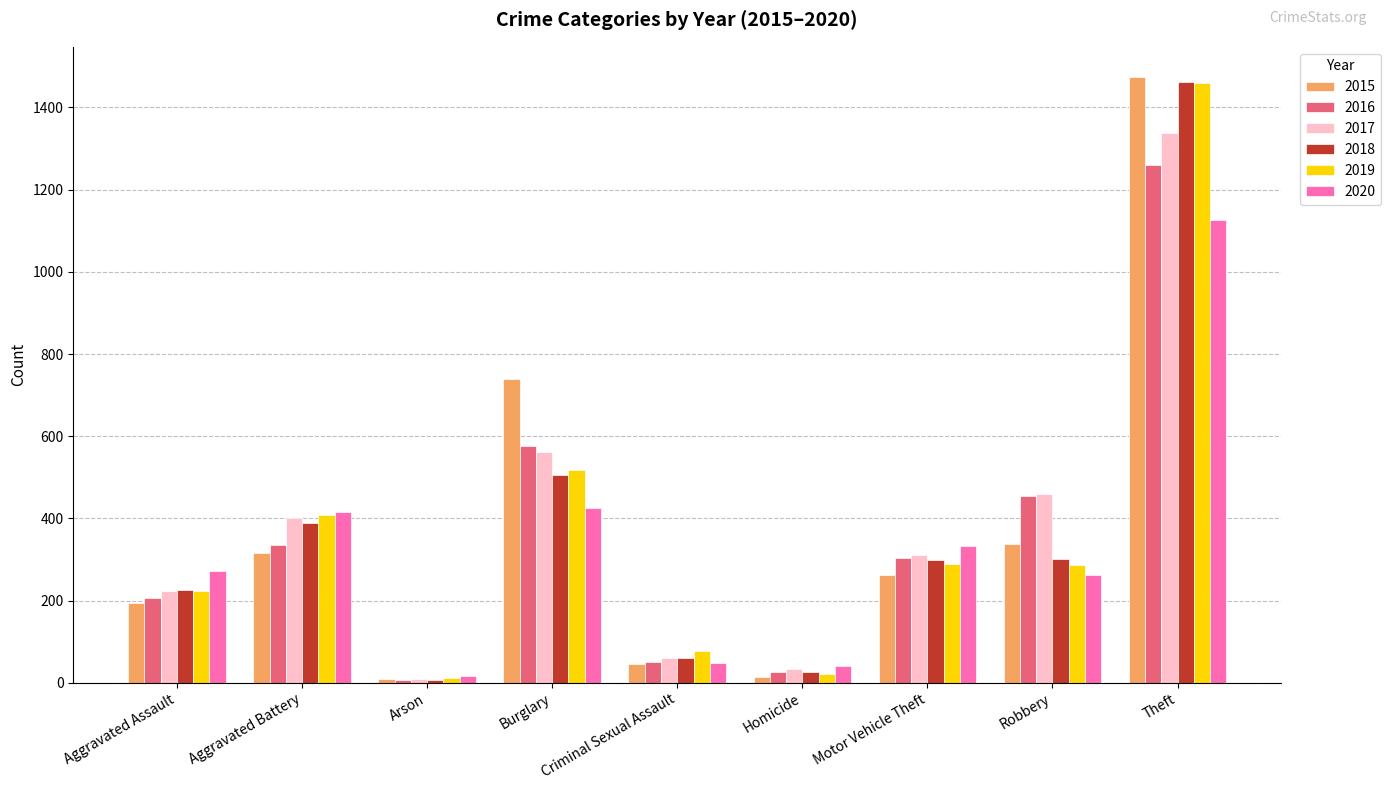

Is it true that 2020 equals 97 at Robbery?

False